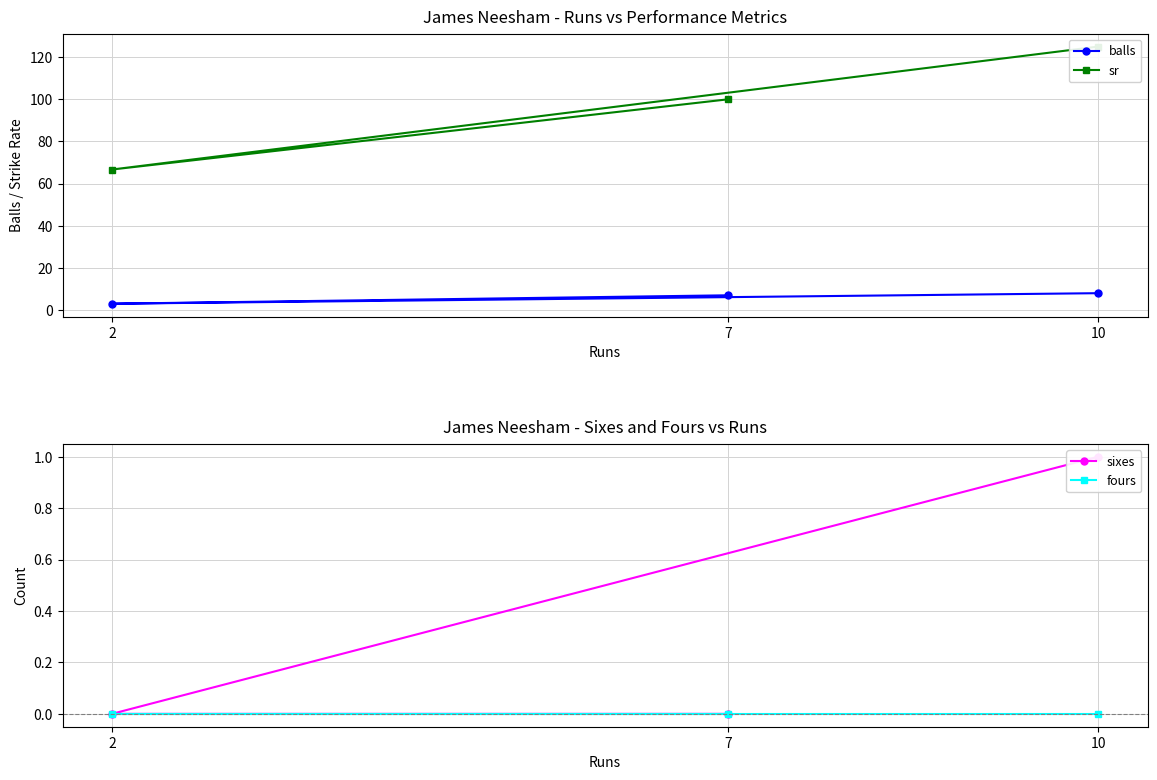

At which category does the chart reach its peak across all series?

10